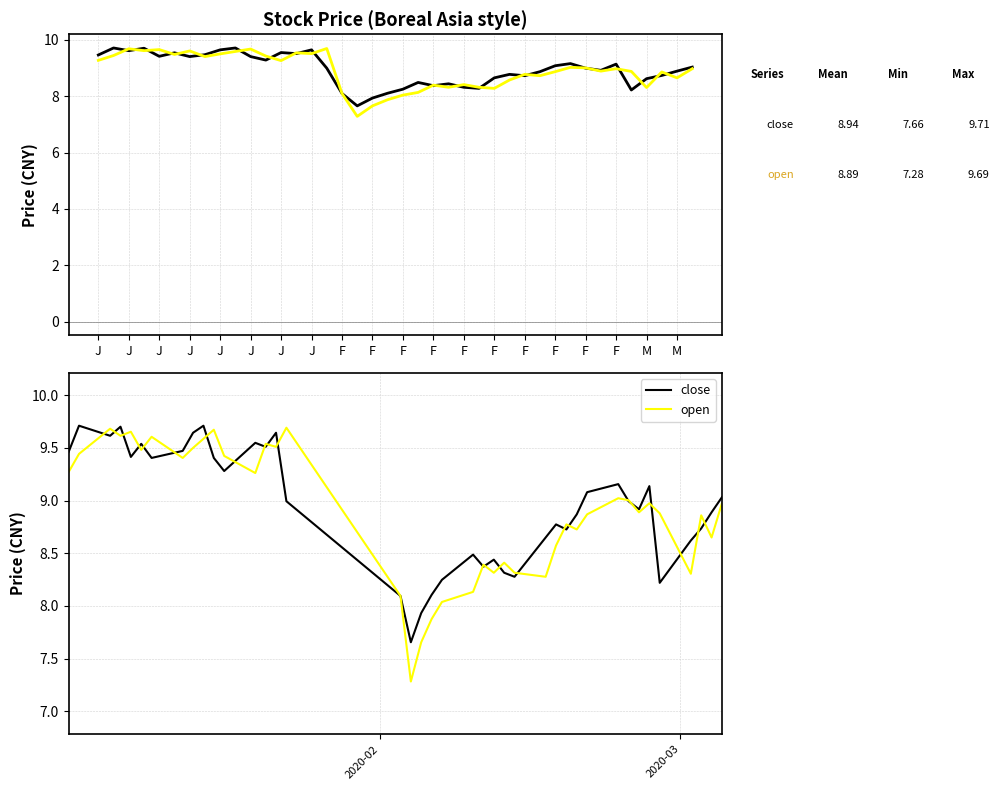

At which category does close reach its first local peak?

J